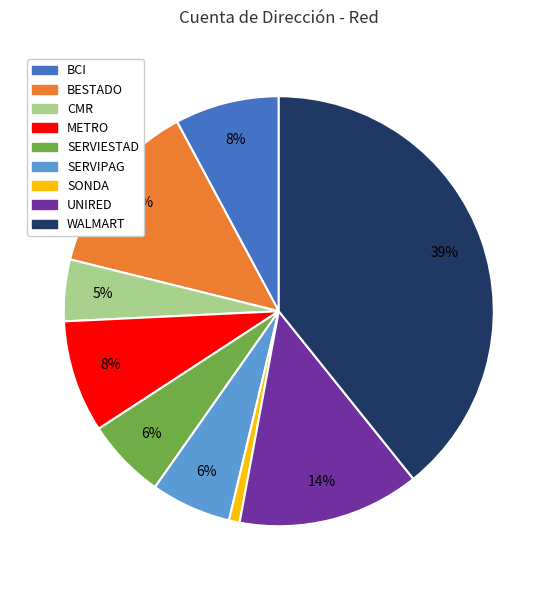

Do CMR and SONDA together represent more than half of the pie?

No